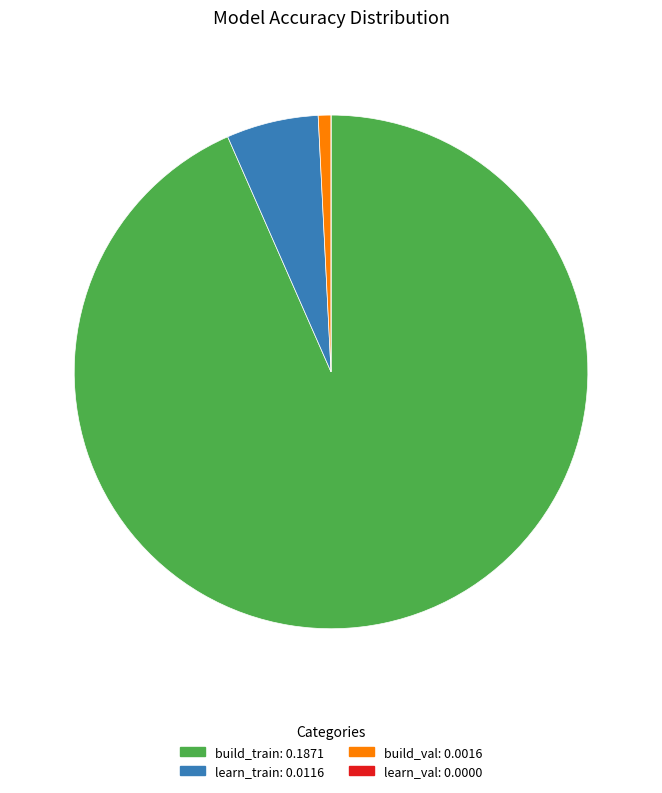

Between build_train: 0.1871 and learn_train: 0.0116, which is larger?

build_train: 0.1871